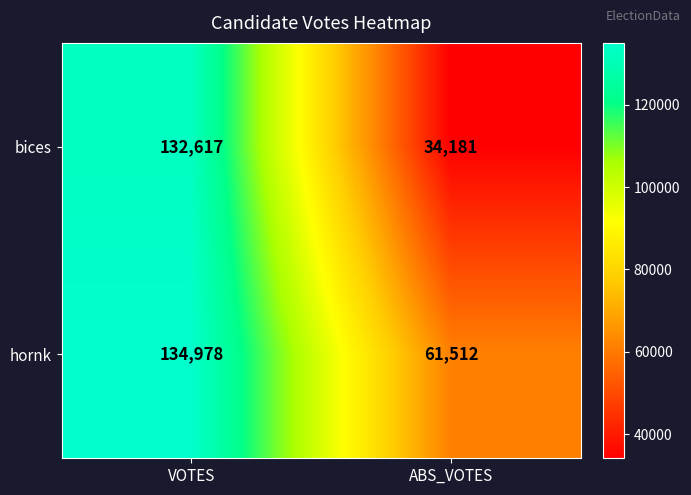

List the series in order of their peak value, lowest first.

bices, hornk